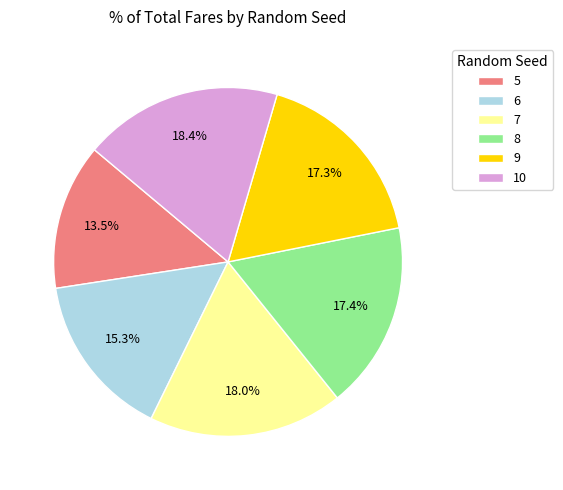

The 9 slice represents 17% of the pie. True or false?

True